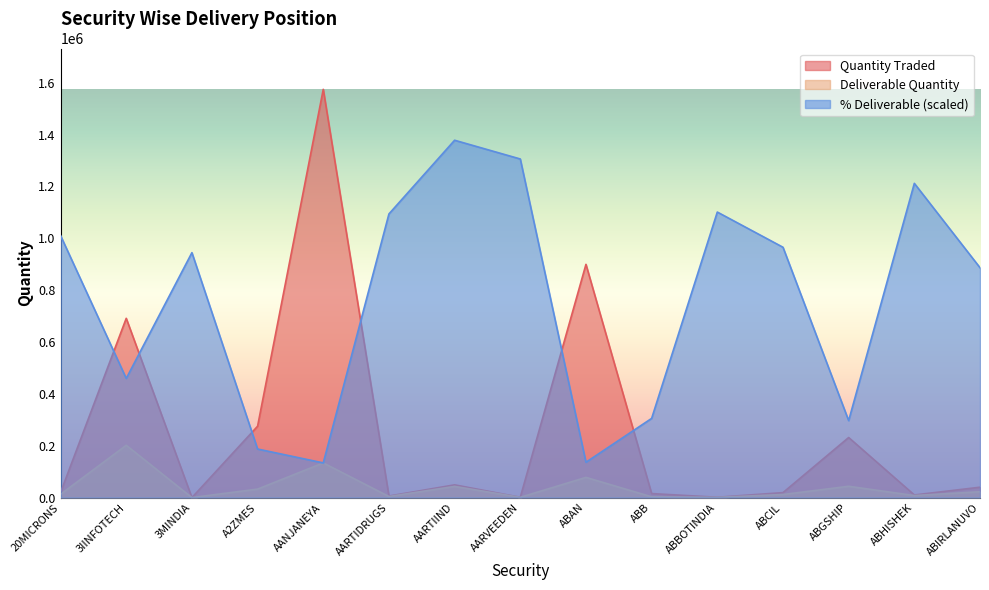

What is the difference between the maximum and minimum values in the Quantity Traded series?

1574497.0